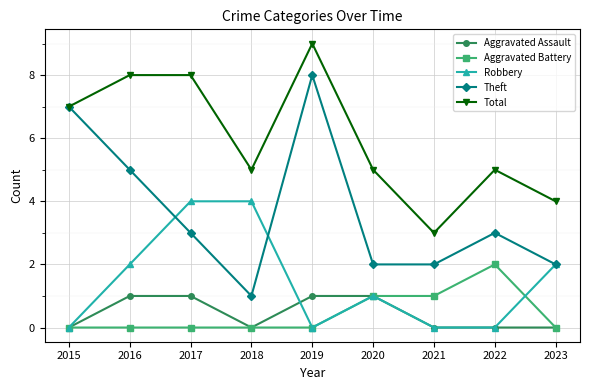

What value does the Aggravated Assault series have at 2019?

1